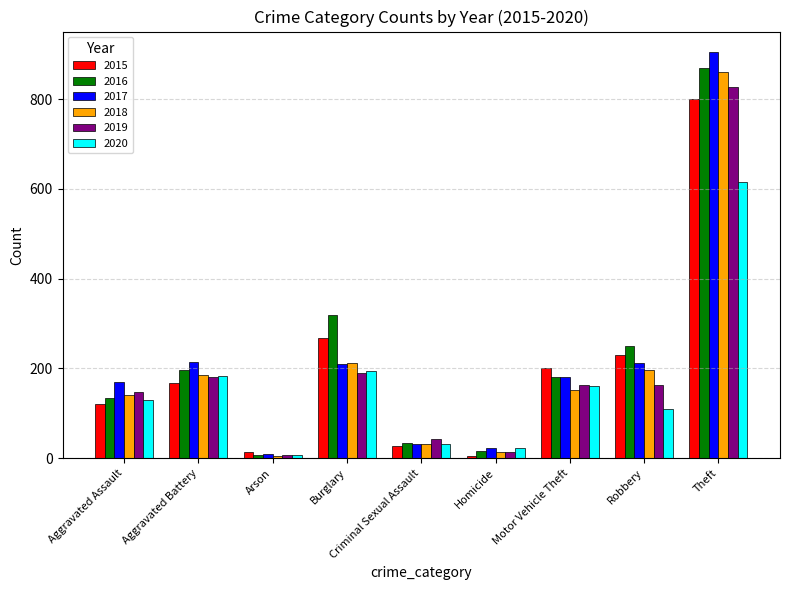

How many data points does each series have?

9